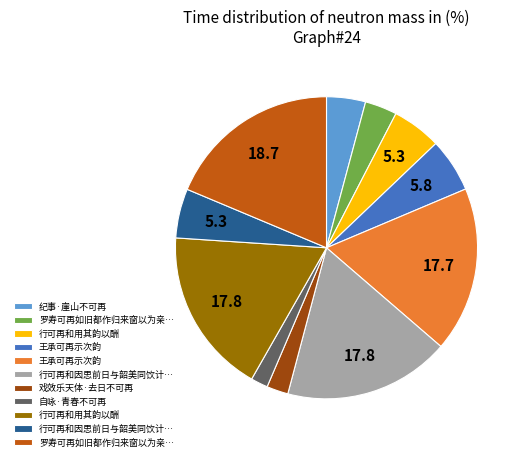

Is there a majority slice in this chart?

No